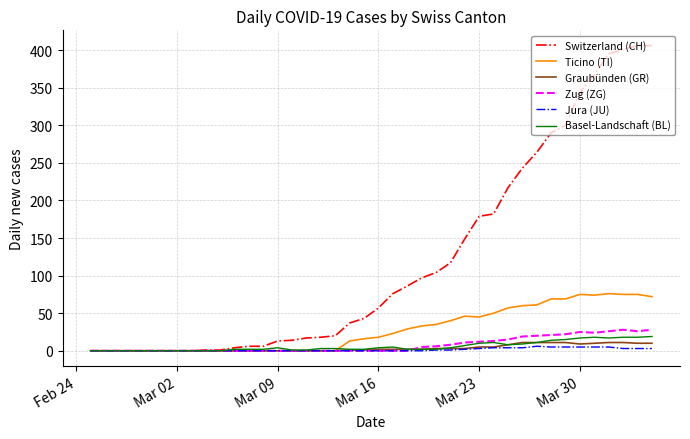

How many series are shown in this chart?

6